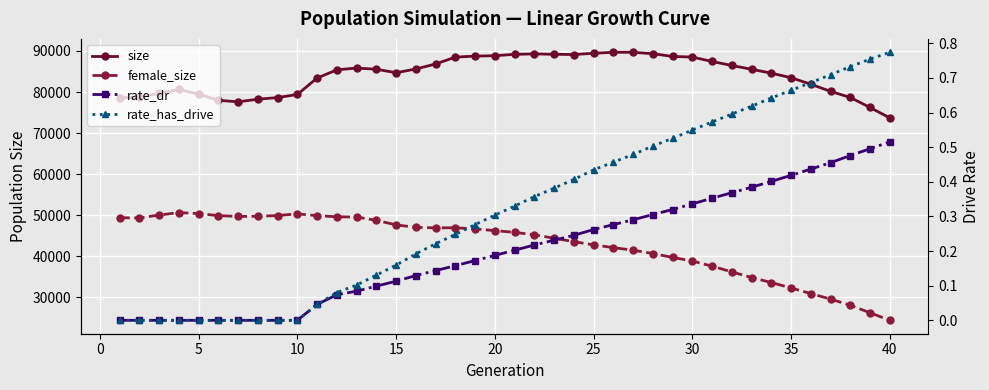

In size, how many points are higher than both neighbors (excluding endpoints)?

4